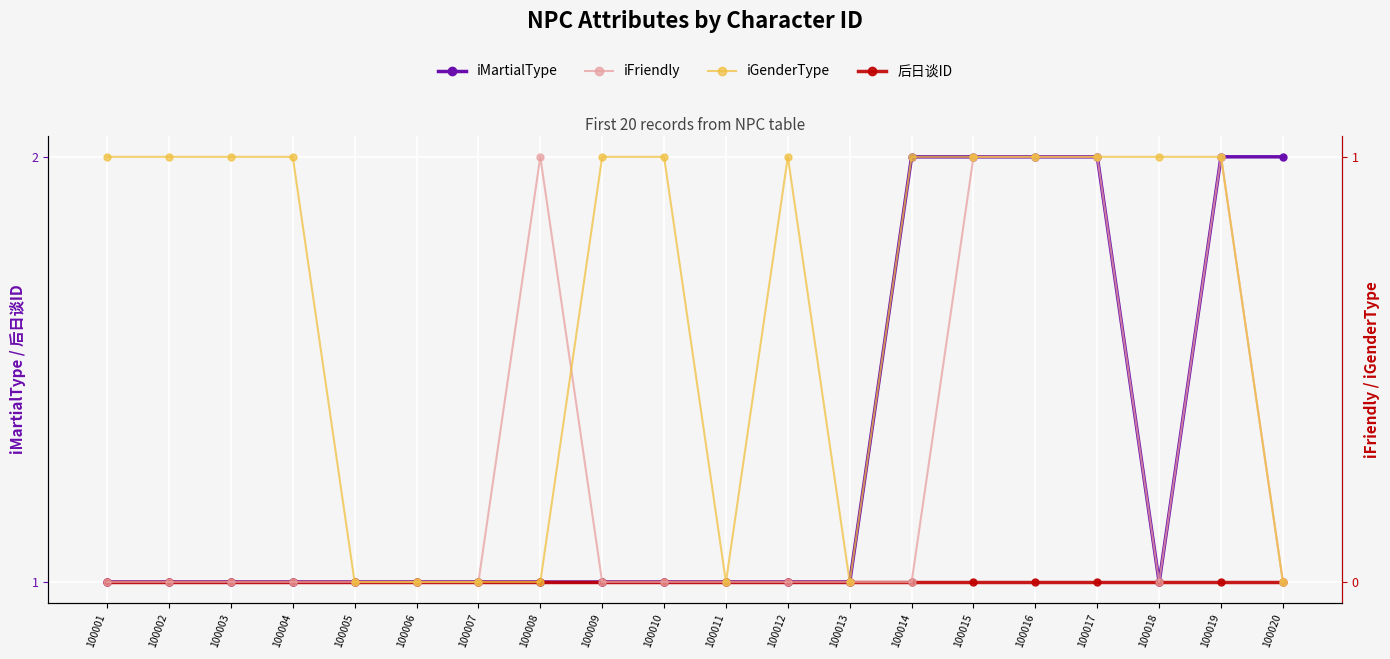

Is it true that iGenderType equals 0 at 100011?

True